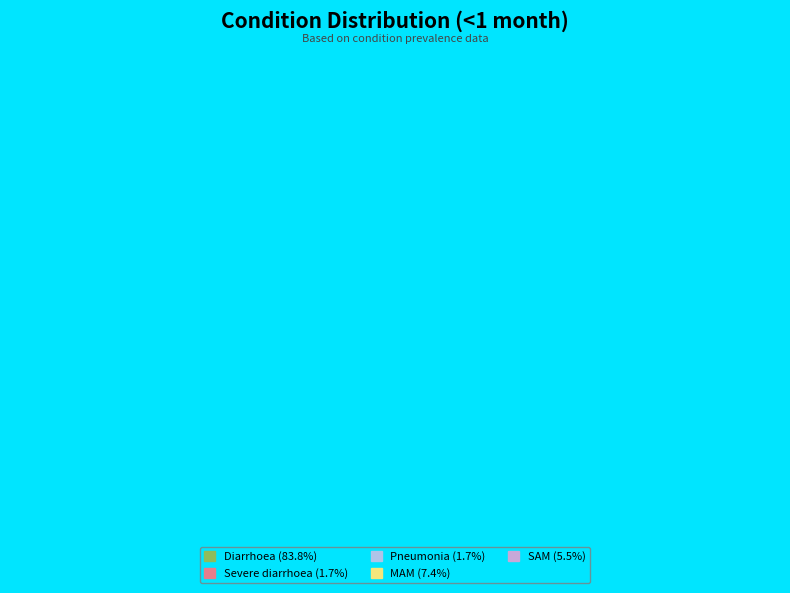

Is it true that Diarrhoea is 92% of the pie?

False